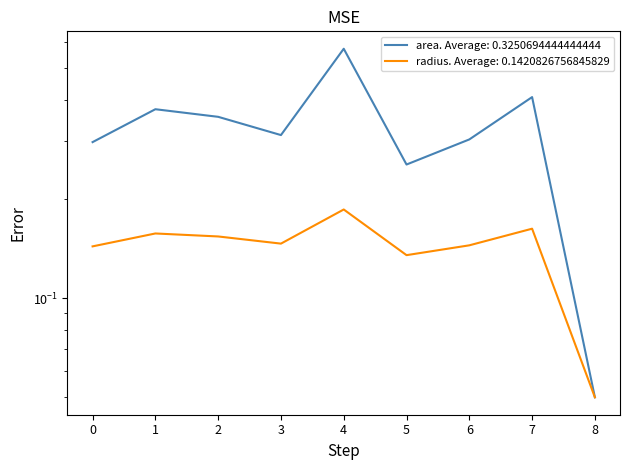

Which series has the largest total across all categories?

area